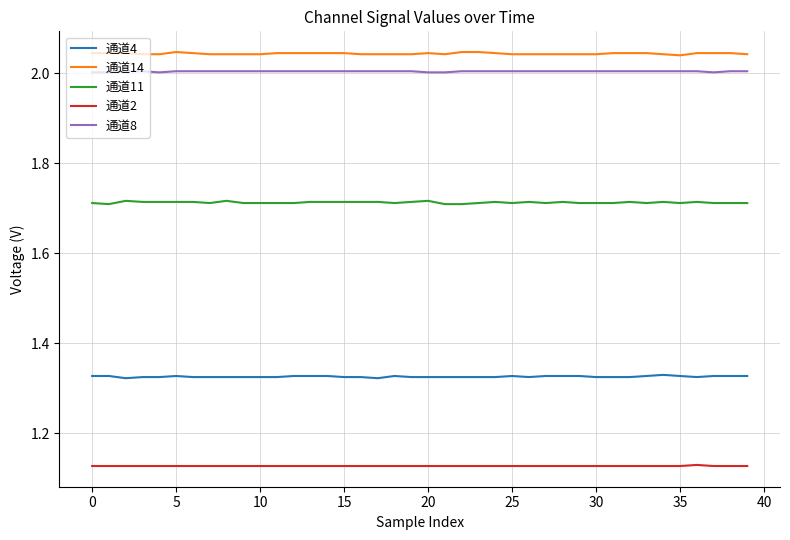

List the series in order of their peak value, highest first.

通道14, 通道8, 通道11, 通道4, 通道2